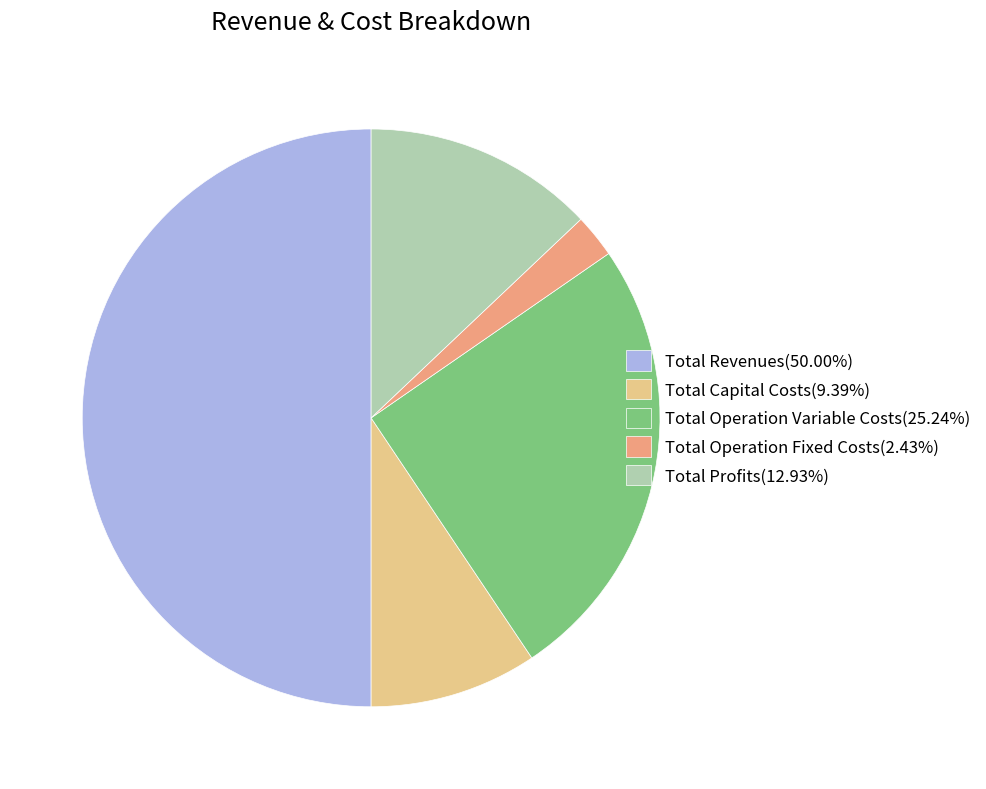

Which category has the biggest portion of the pie?

Total Revenues